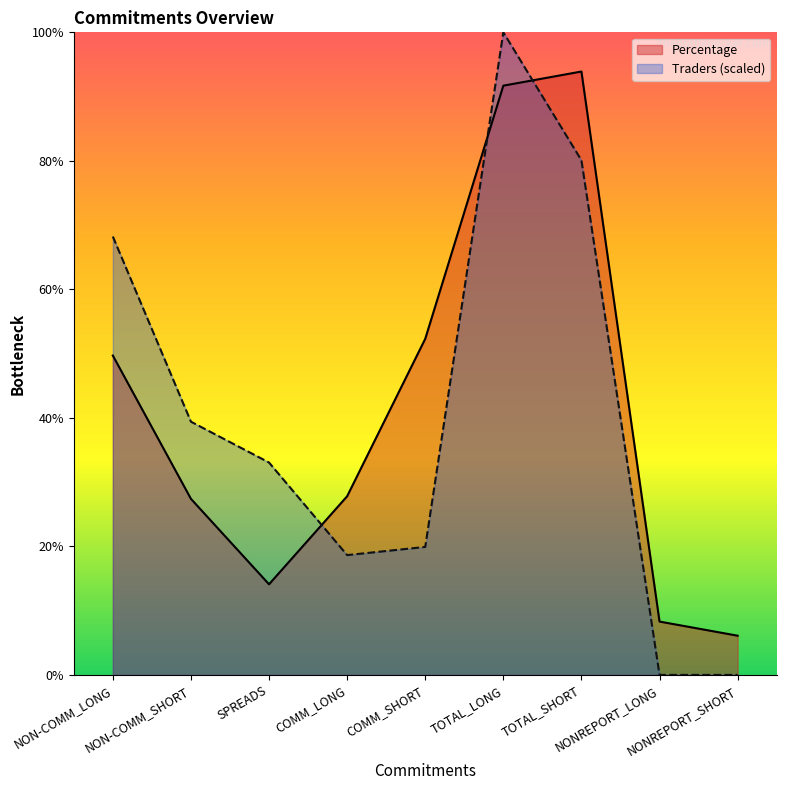

Rank the series by their maximum value, from highest to lowest.

Traders (scaled), Percentage